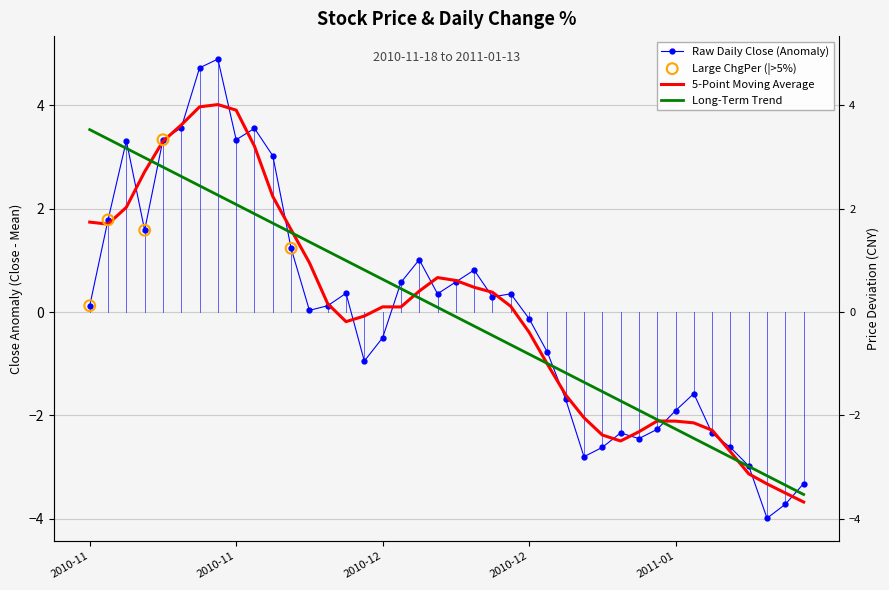

Approximately how many times larger is the value at 2010-12-08 compared to 2010-11-26?

0.1